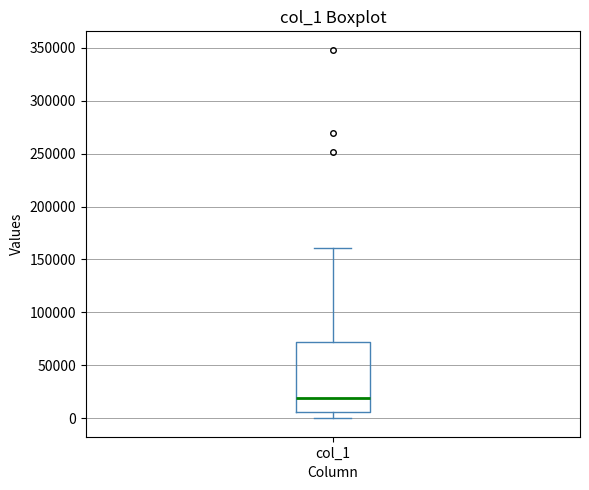

Where does the lower whisker of the box for col_1 end on the y-axis? The values are not printed on the chart, so give them approximately, as read against the axis.

0